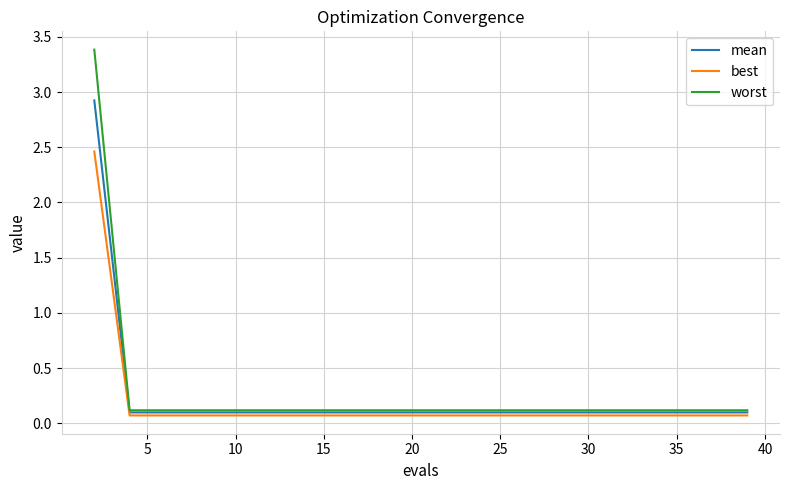

Rank the series by their maximum value, from lowest to highest.

best, mean, worst